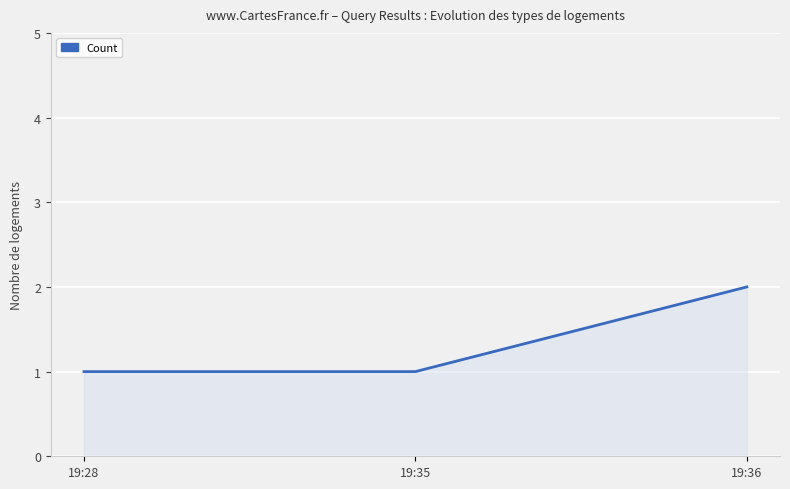

How many lines are shown in the chart?

1